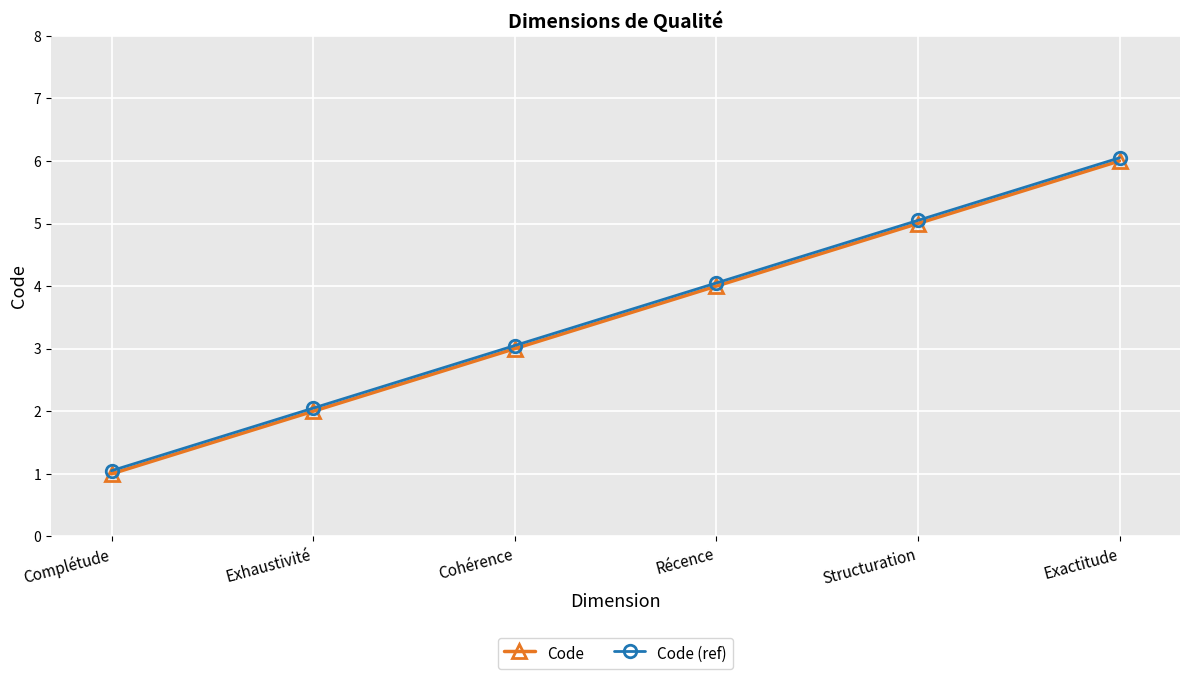

True or false: Code and Code (ref) intersect in this chart.

False